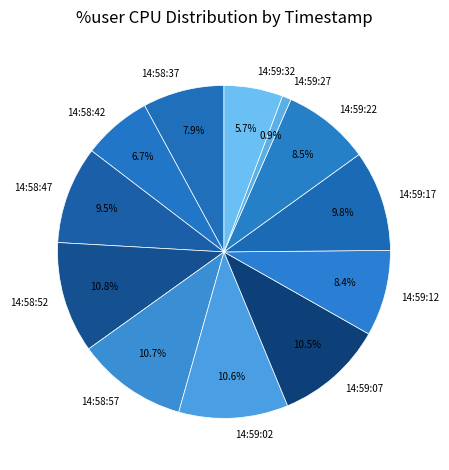

Does any single category account for the majority?

No